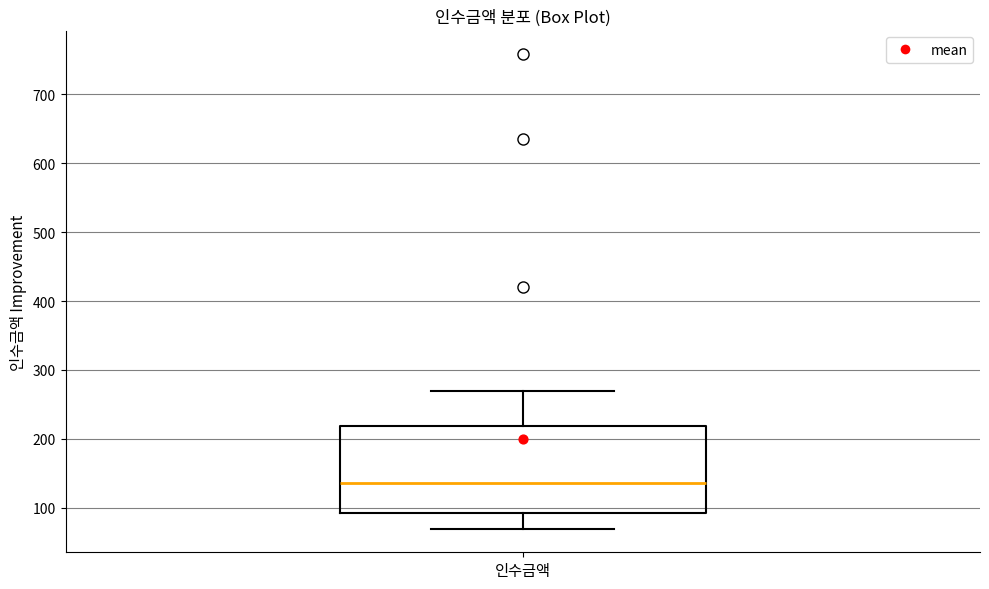

Read this box plot against the y-axis: the position of the median line, the range covered by the box, and the ends of both whiskers. The values are not printed on the chart, so give them approximately, as read against the axis.

median 140, box 90 to 220, whiskers 70 to 270